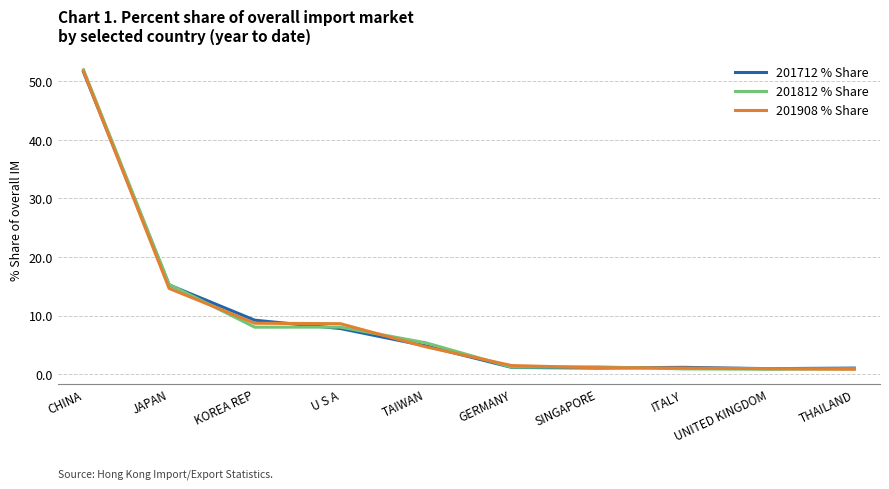

Is it true that 201812 % Share equals 8.0 at KOREA REP?

True